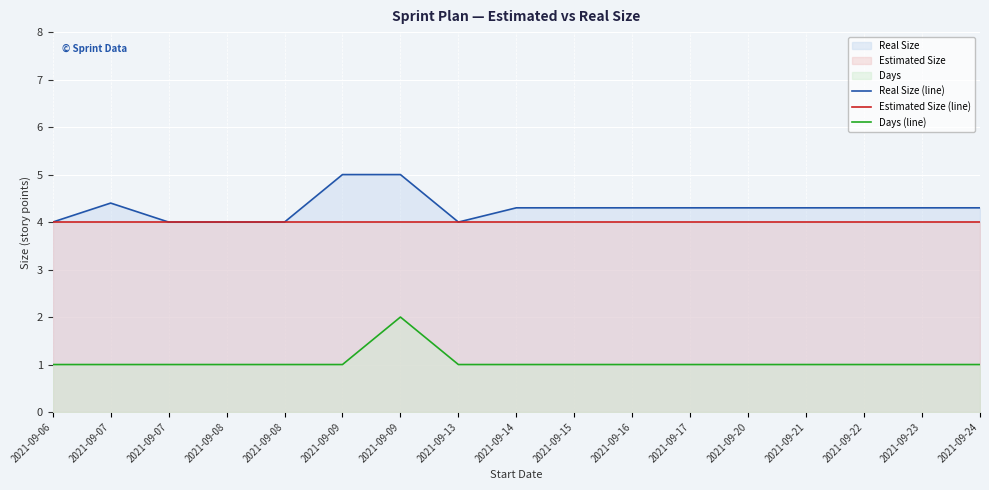

At how many categories does at least one series exceed 2?

17